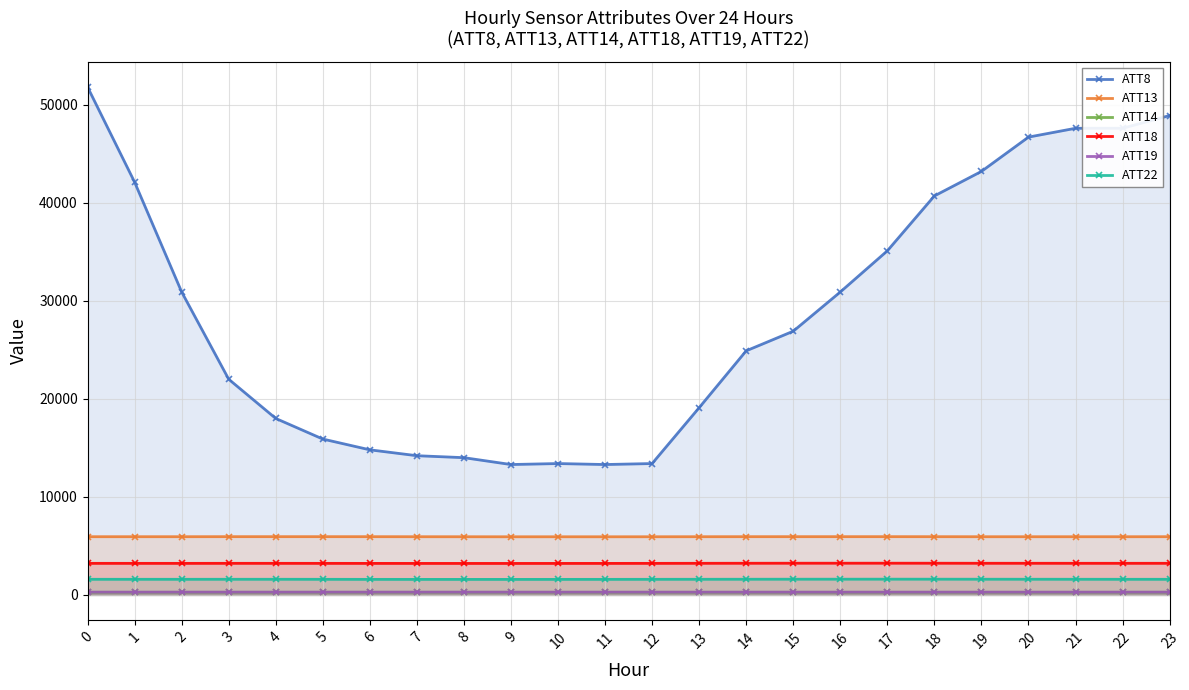

What is the difference between the maximum and second lowest values in the ATT18 series?

22.4